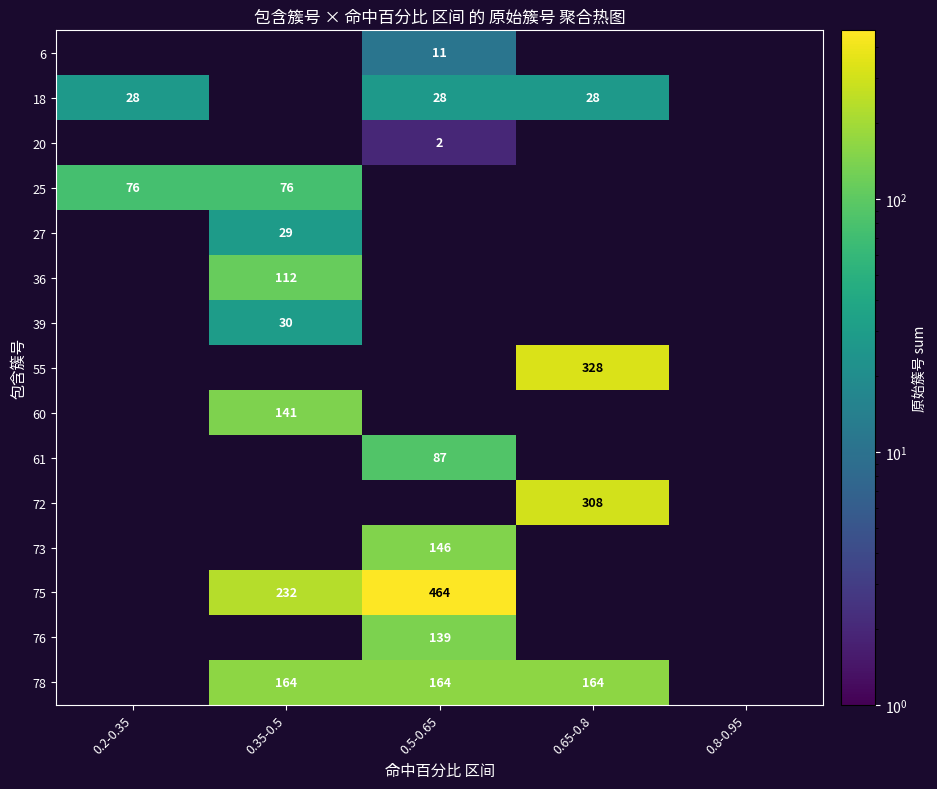

The value of 27 at 0.35-0.5 is 29. True or false?

True